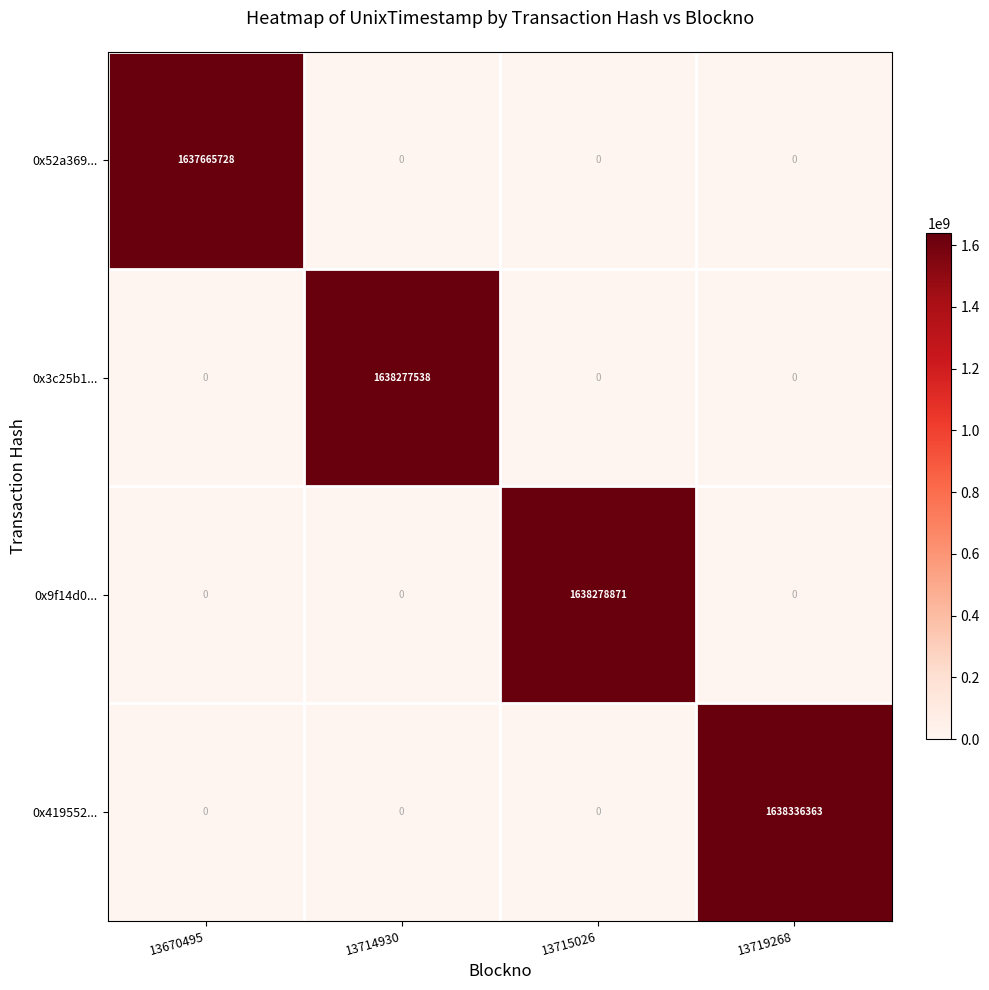

True or false: 0x419552... has a value of 0 at 13715026.

True